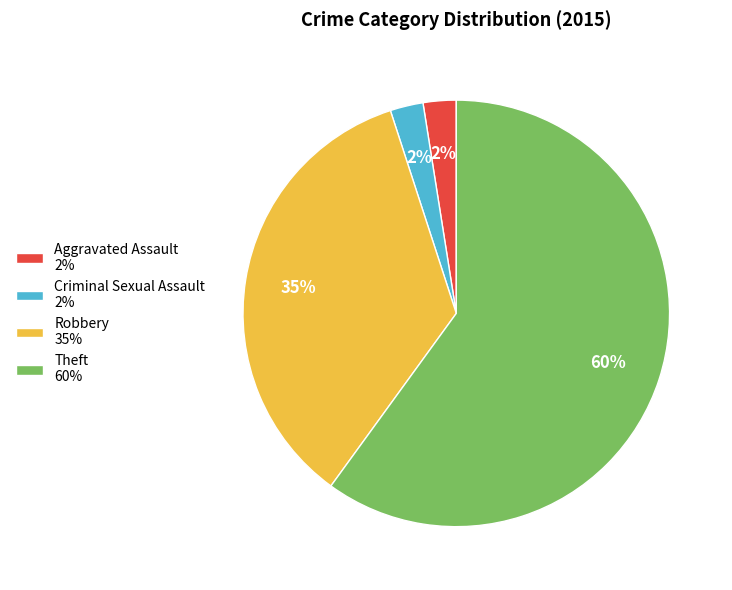

Does any single category account for the majority?

Yes